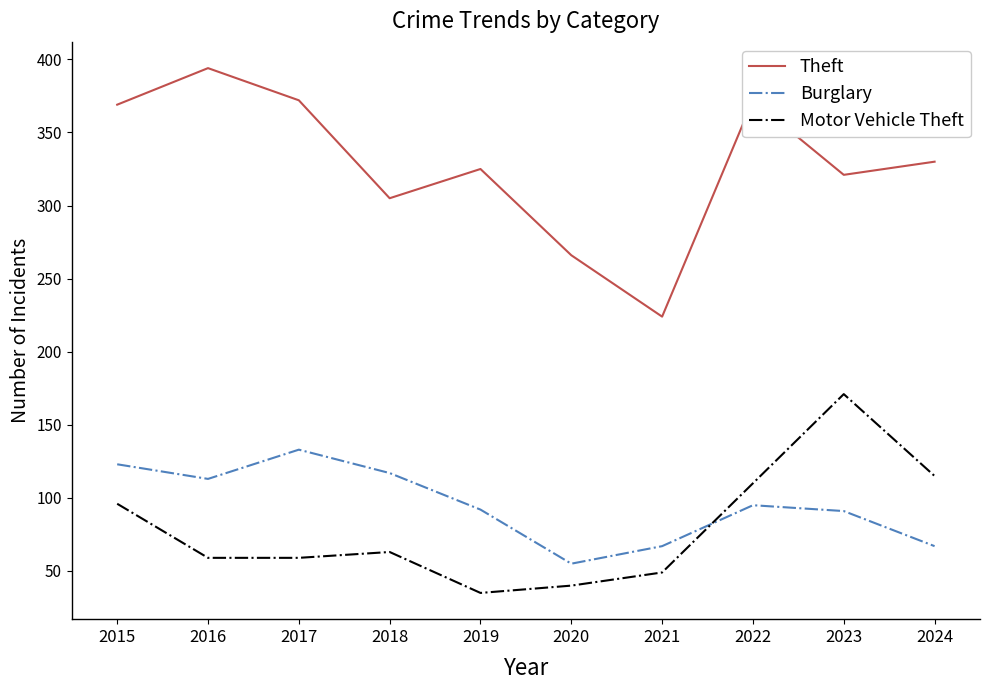

True or false: Motor Vehicle Theft has a value of 18 at 2021.

False